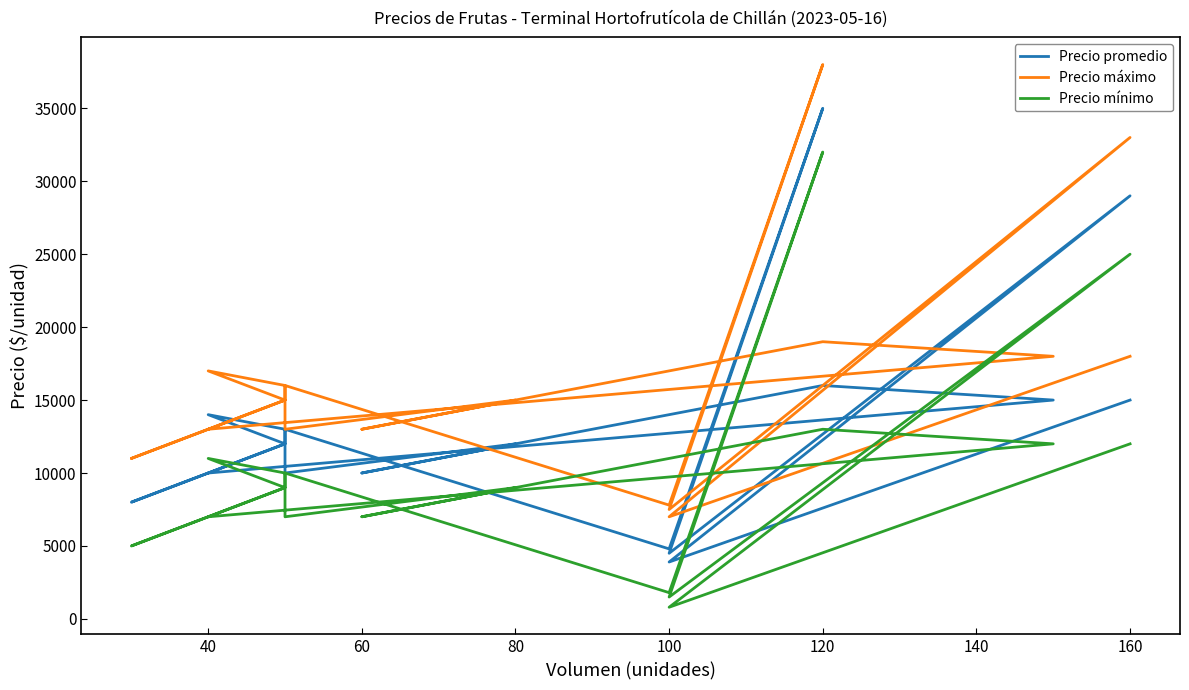

What is the label of the 20th point from the right?

40